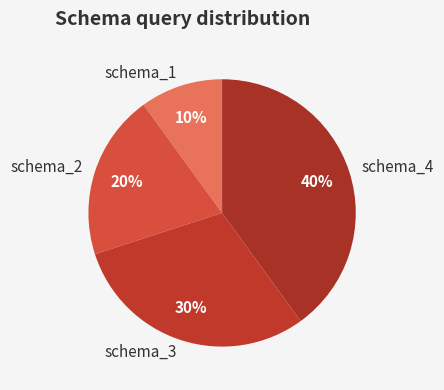

To the nearest percent, what is the difference between the schema_2 and schema_4 slice percentages?

20%